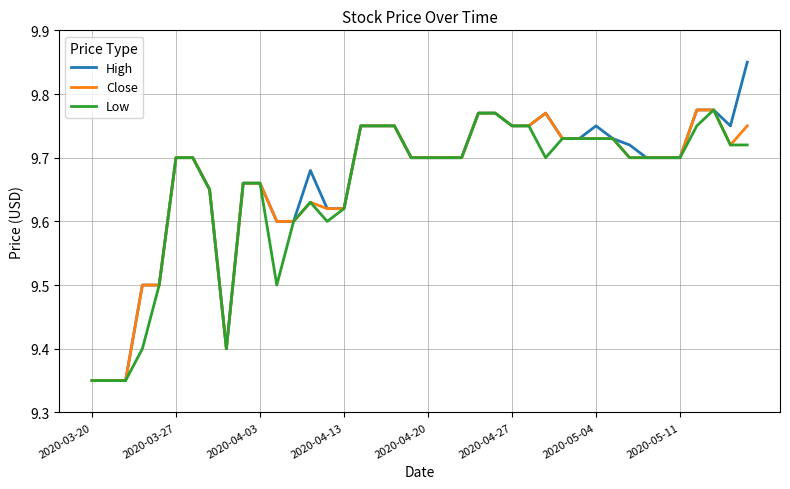

Which series has the widest spread of values?

High